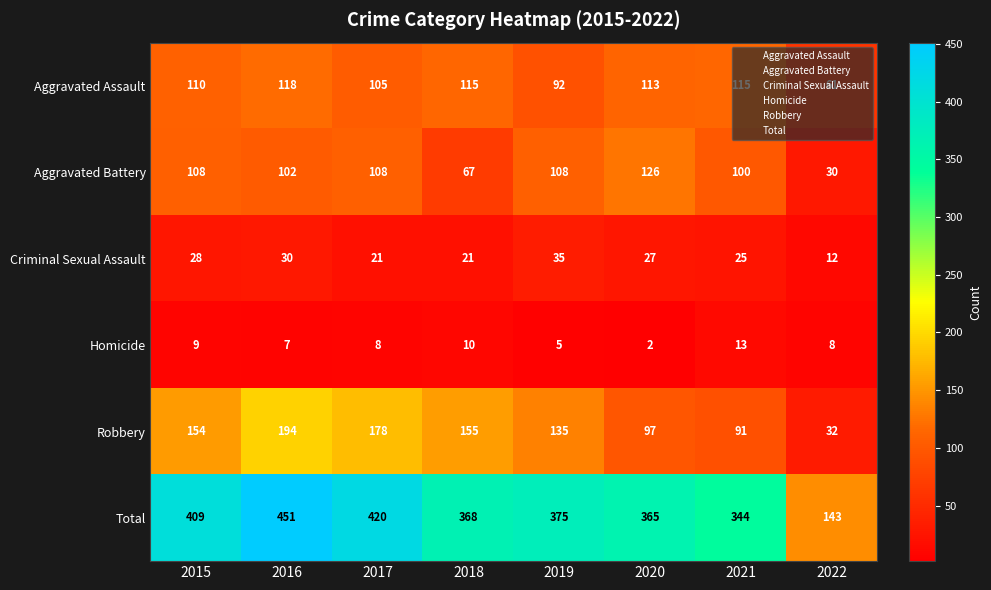

At which label does Criminal Sexual Assault first exceed 27?

2015